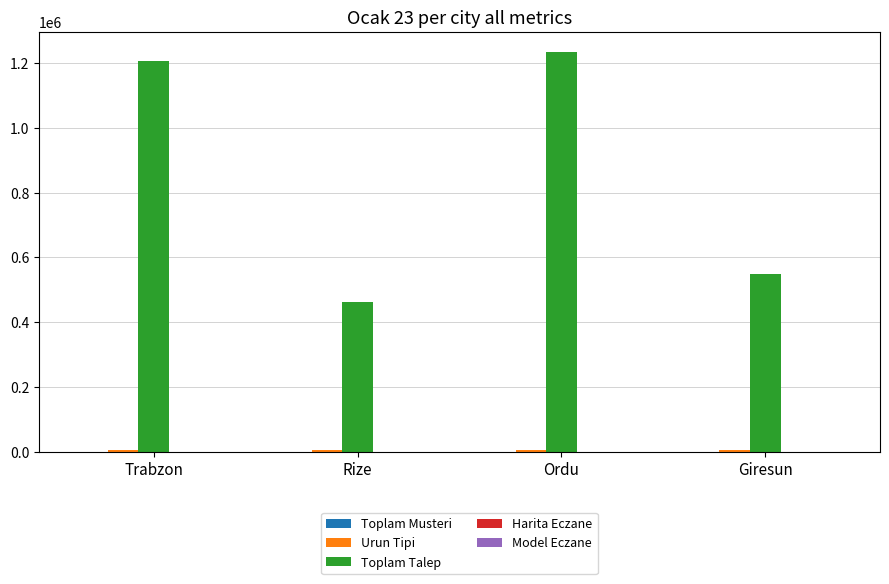

Which series changed the most between Trabzon and Rize?

Toplam Talep